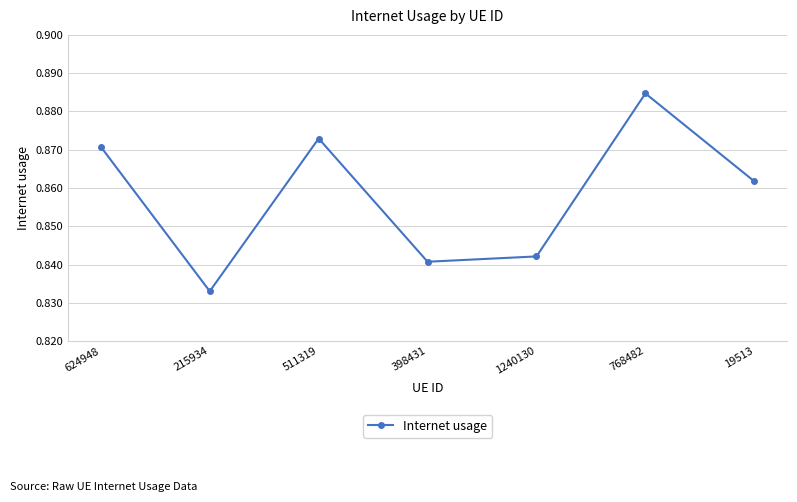

Rank the categories by value from highest to lowest.

768482, 511319, 624948, 19513, 1240130, 398431, 215934